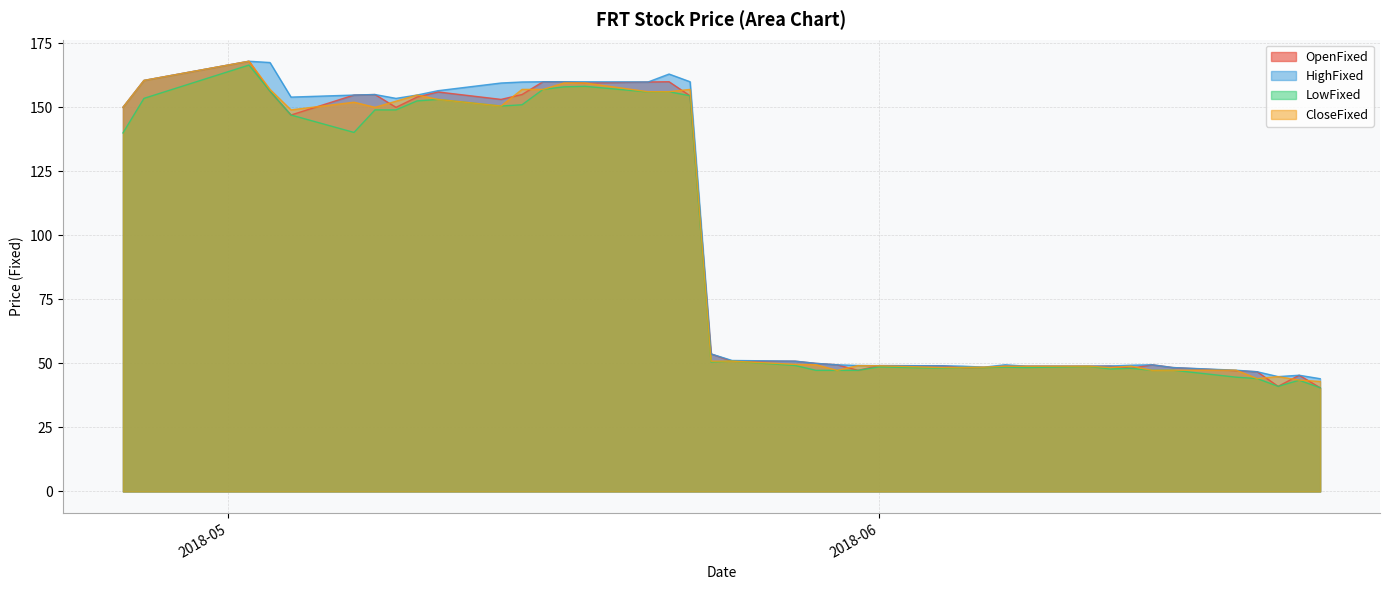

True or false: LowFixed and OpenFixed intersect in this chart.

False